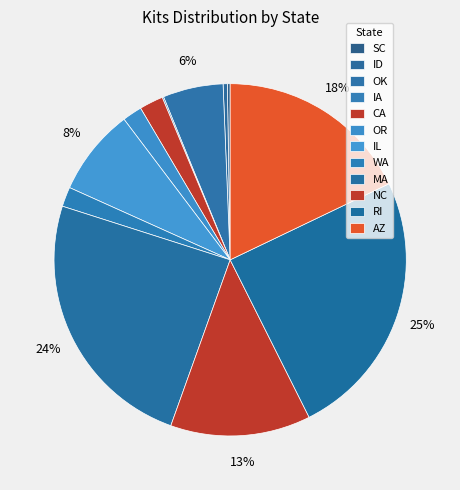

Which category has the biggest portion of the pie?

RI